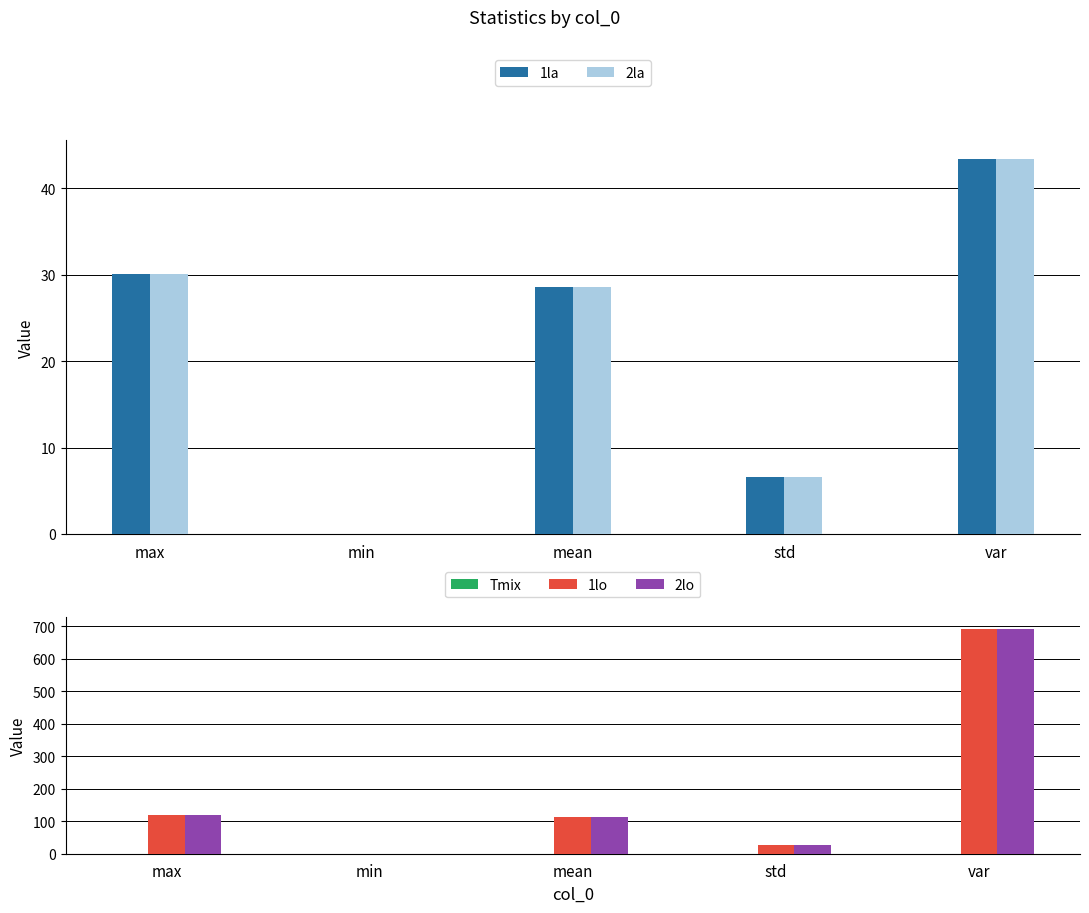

At which label does 2la reach its peak?

var